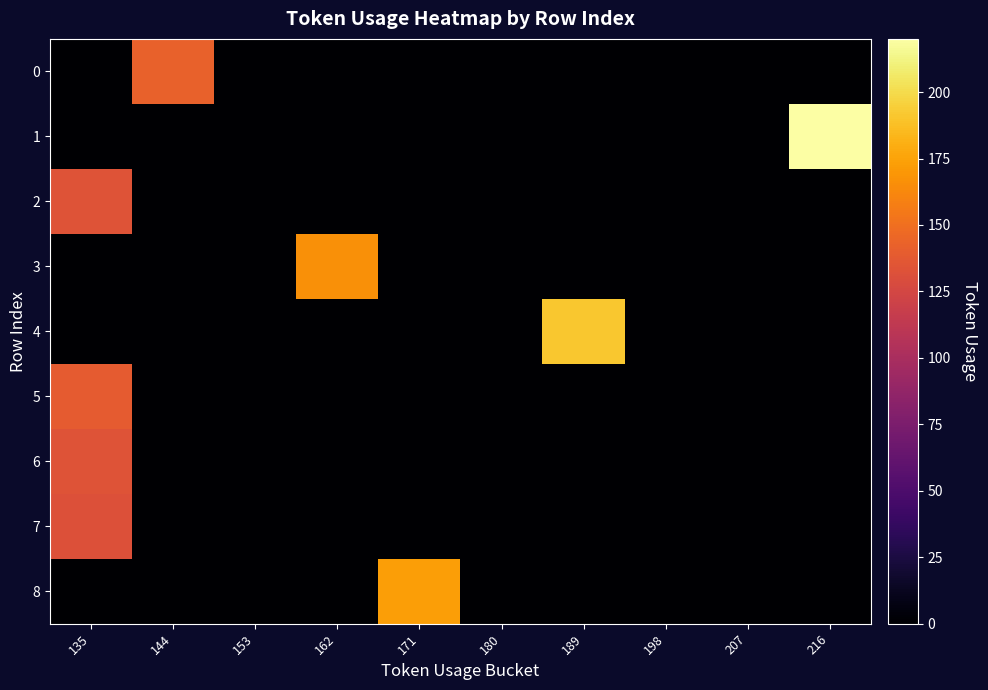

Reading left to right, list all the values displayed in this chart.

row_0: 0	142	0	0	0	0	0	0	0	0
row_1: 0	0	0	0	0	0	0	0	0	220
row_2: 134	0	0	0	0	0	0	0	0	0
row_3: 0	0	0	166	0	0	0	0	0	0
row_4: 0	0	0	0	0	0	191	0	0	0
row_5: 139	0	0	0	0	0	0	0	0	0
row_6: 134	0	0	0	0	0	0	0	0	0
row_7: 132	0	0	0	0	0	0	0	0	0
row_8: 0	0	0	0	173	0	0	0	0	0